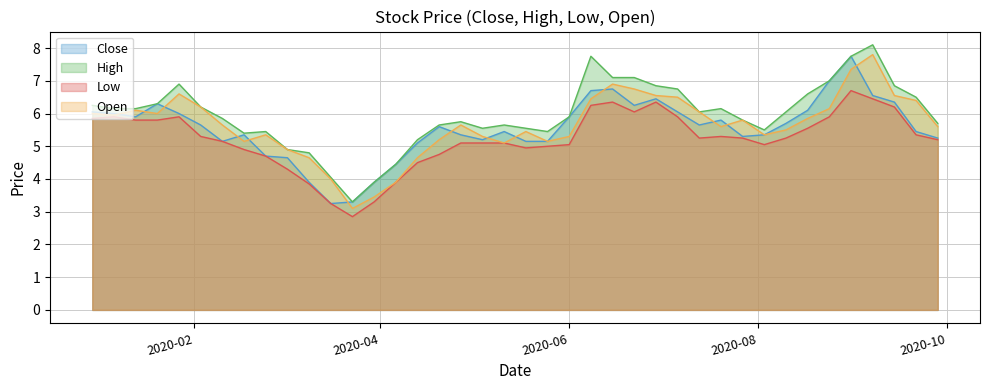

What is the minimum value shown in the chart?

2.8